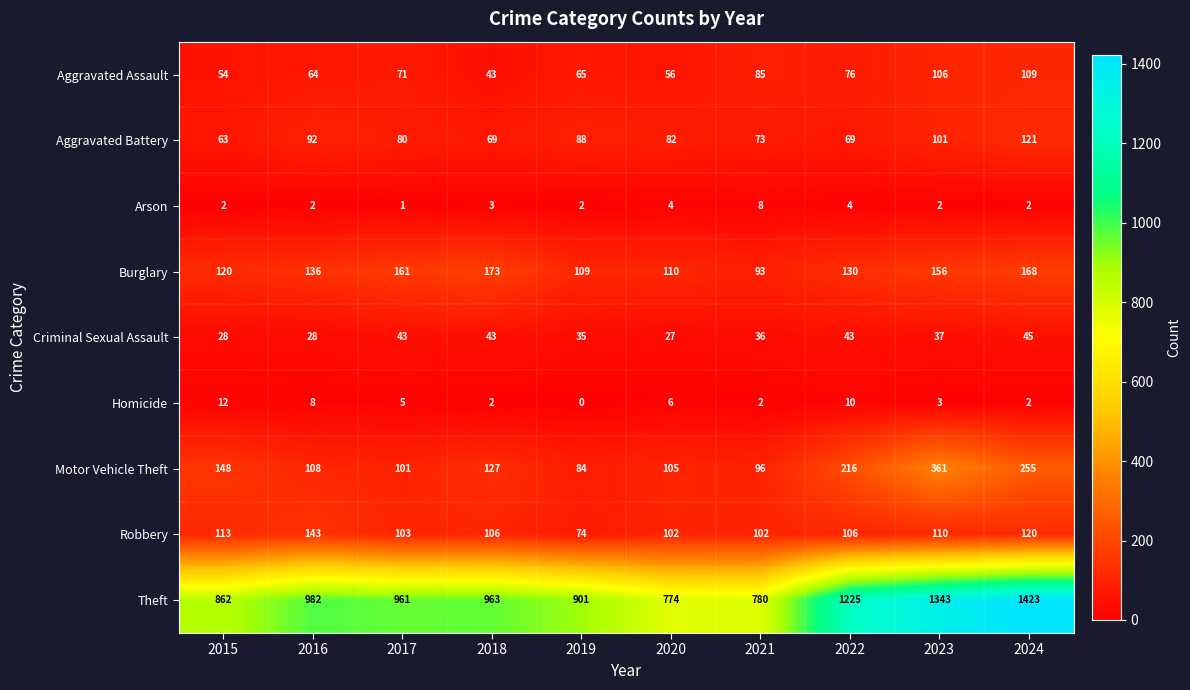

What is the spread (max minus min) of values at 2020?

770